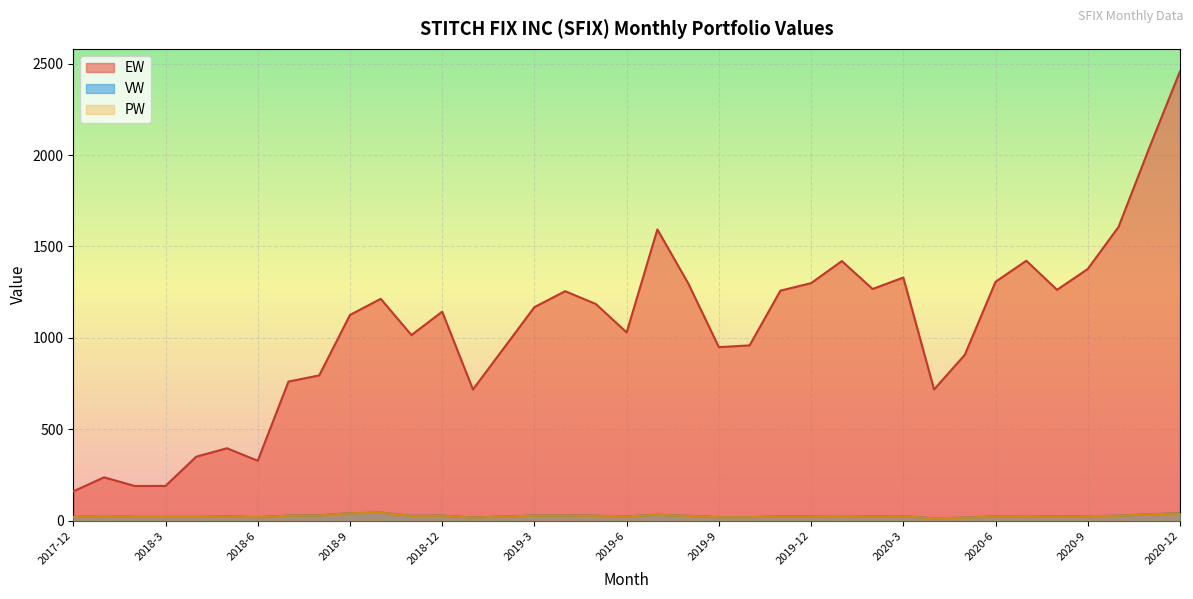

What is the sum of the VW values at 2018-11 and 2019-3?

54.2